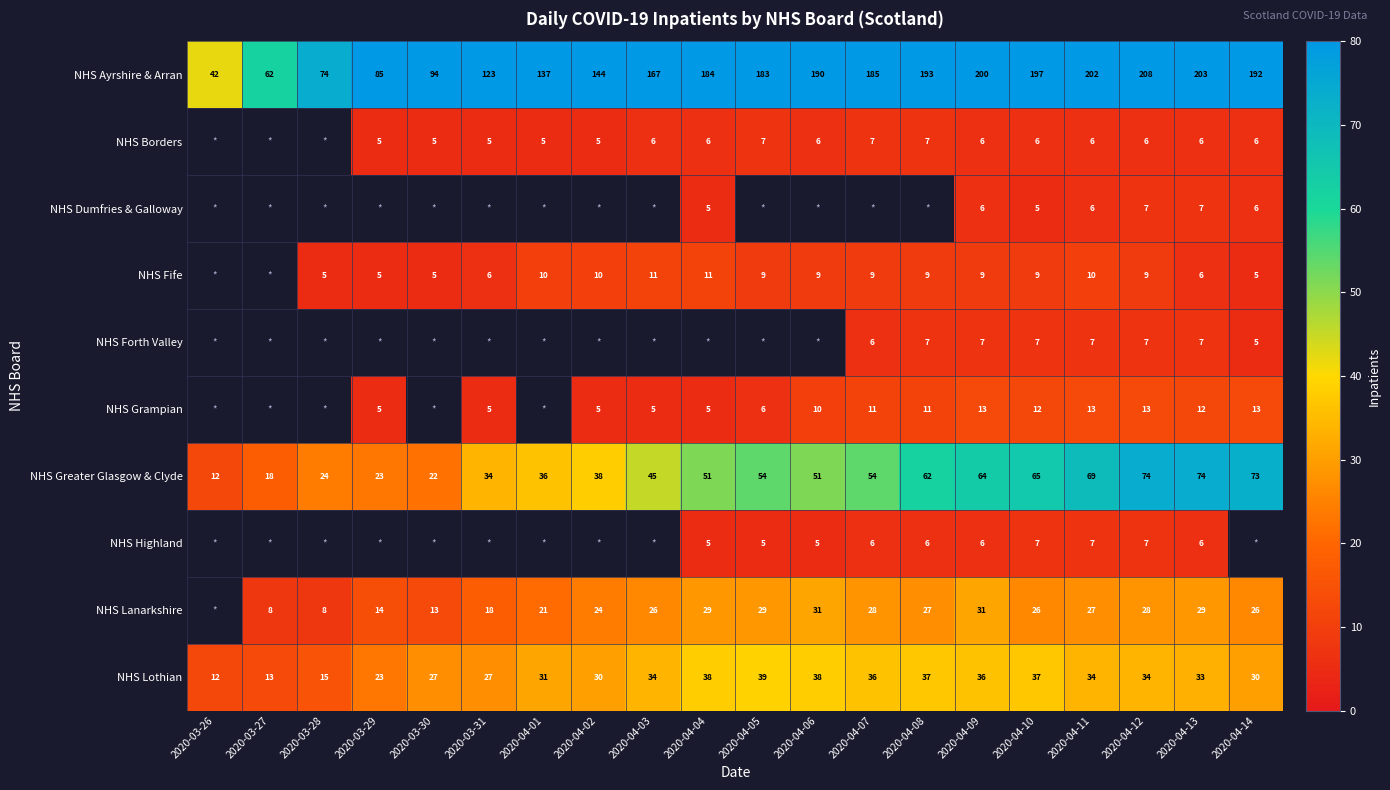

True or false: NHS Grampian has a value of 19.5 at 2020-04-08.

False